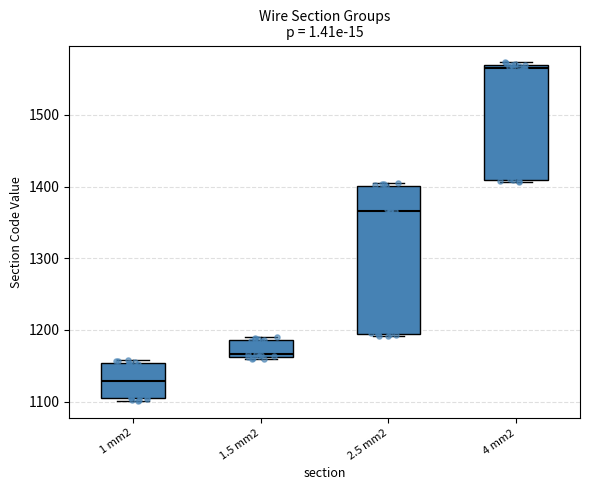

Reading left to right, transcribe this box plot: for each box, give where its median line is, the range the box spans, and where its two whiskers end, as read against the y-axis. The values are not printed on the chart, so give them approximately, as read against the axis.

1 mm2: median 1130, box 1100 to 1150, whiskers 1100 (just below the box's lower edge) to 1160
1.5 mm2: median 1170, box 1160 to 1190, whiskers 1160 (just below the box's lower edge) to 1190 (just above the box's upper edge)
2.5 mm2: median 1370, box 1190 to 1400, whiskers 1190 (just below the box's lower edge) to 1410
4 mm2: median 1570 (just below the box's upper edge), box 1410 to 1570, whiskers 1410 (just below the box's lower edge) to 1570 (just above the box's upper edge)